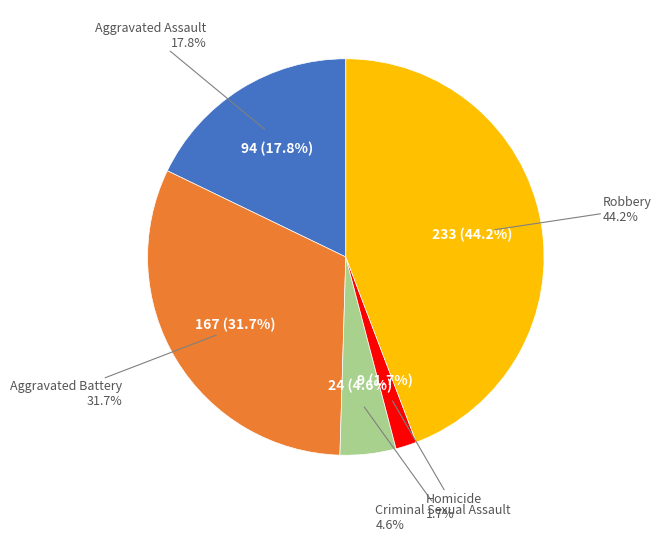

Is it true that Aggravated Battery is 23% of the pie?

False